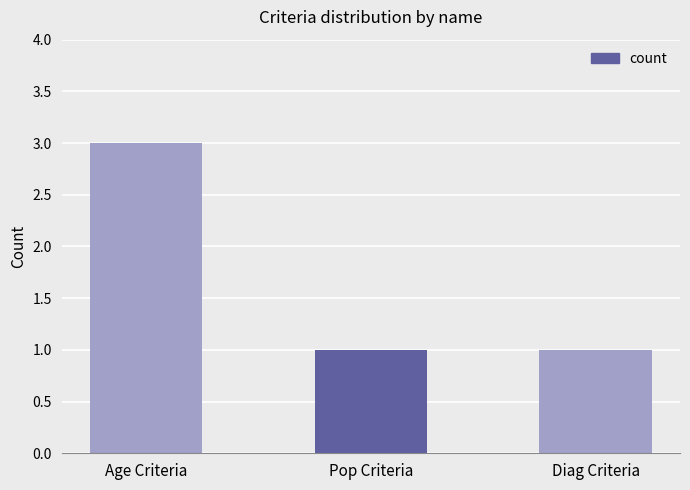

What is the minimum value shown in the chart?

1